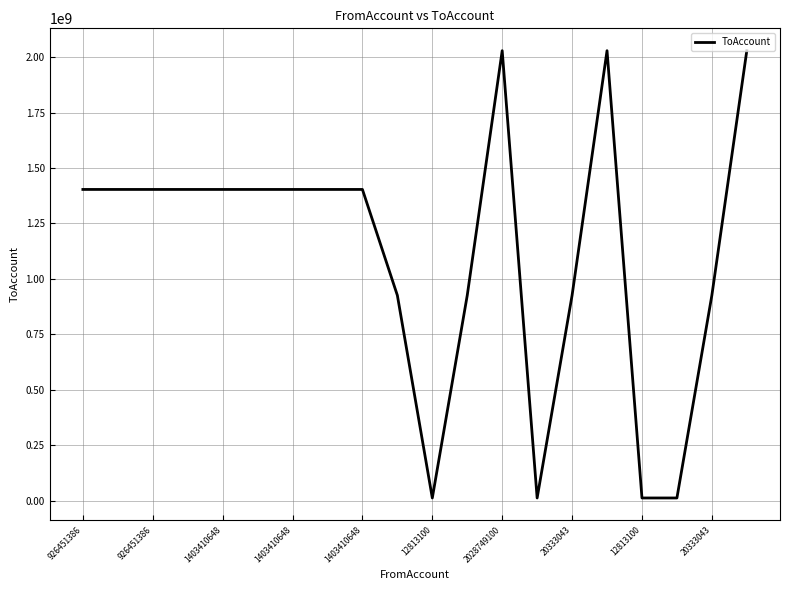

What is the maximum value shown in the chart?

2028749601